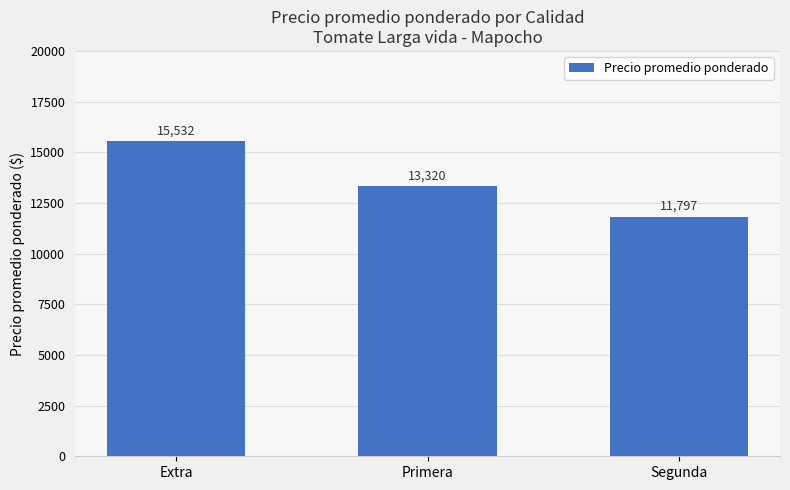

What position from the left is Segunda?

3